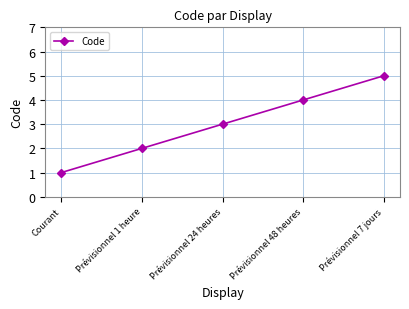

What is the label of the 1st point from the right?

Prévisionnel 7 jours